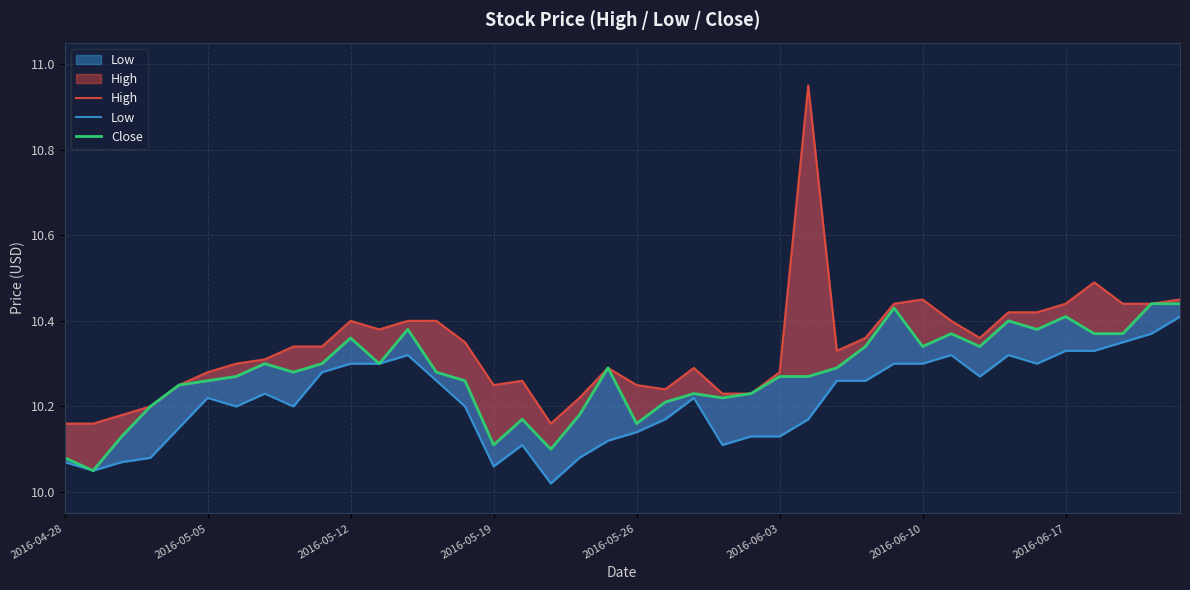

Rank the series by their maximum value, from lowest to highest.

Low, Close, High